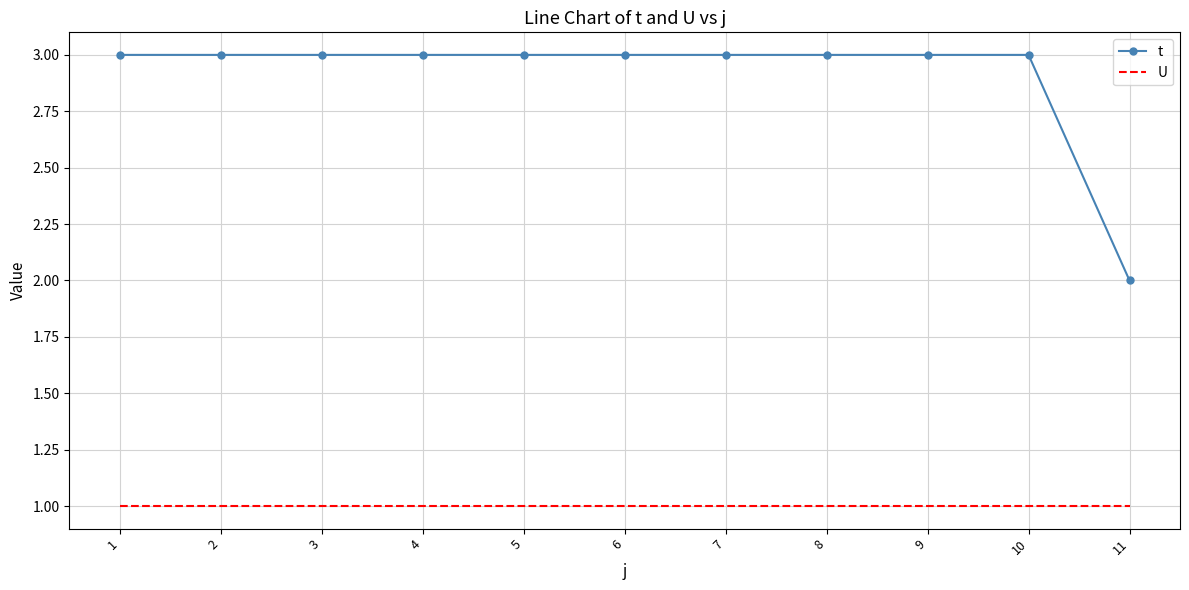

Count the number of data series in this chart.

2